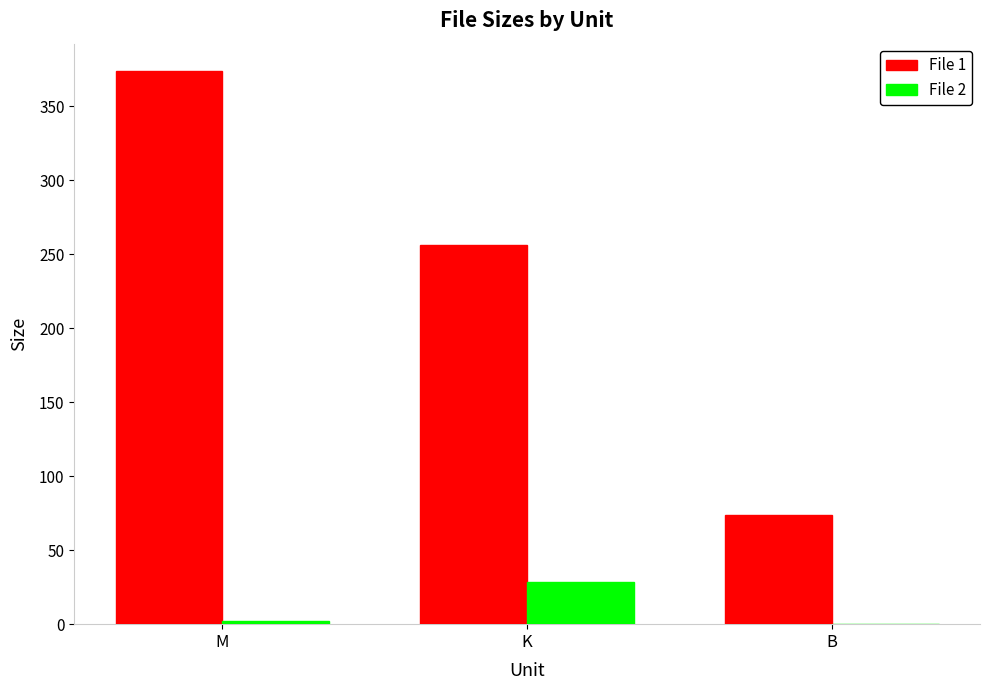

The File 2 series shows 43.1 at K. True or false?

False